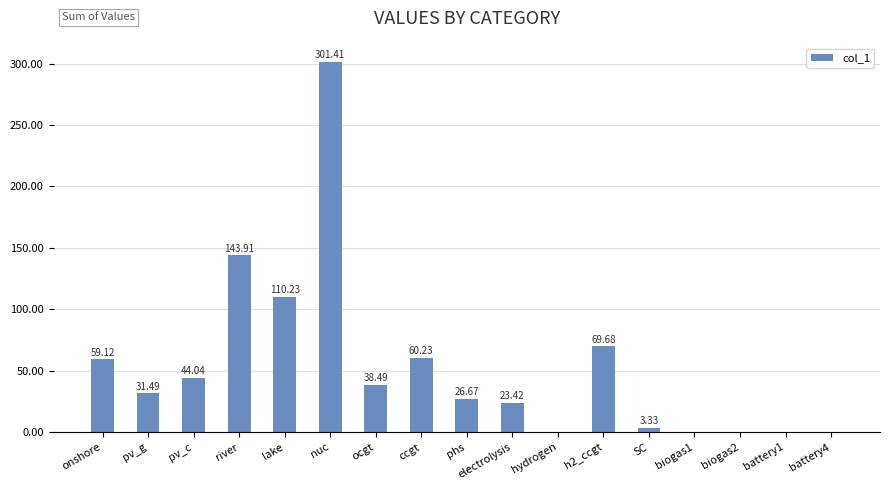

Count the number of data series in this chart.

1